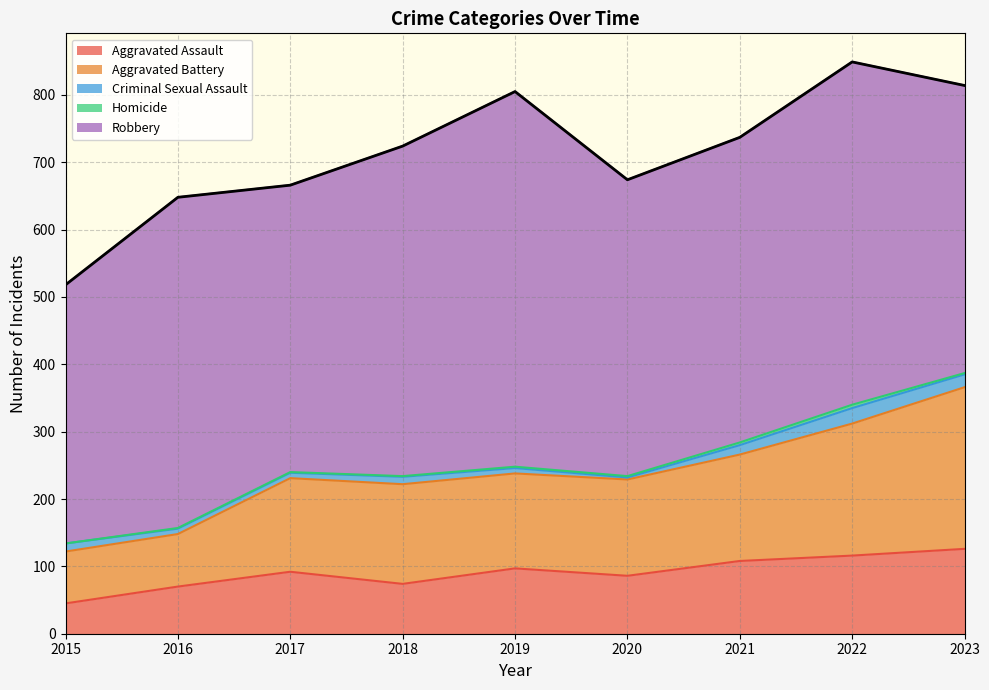

What are all the series names shown in the legend?

Aggravated Assault, Aggravated Battery, Criminal Sexual Assault, Homicide, Robbery